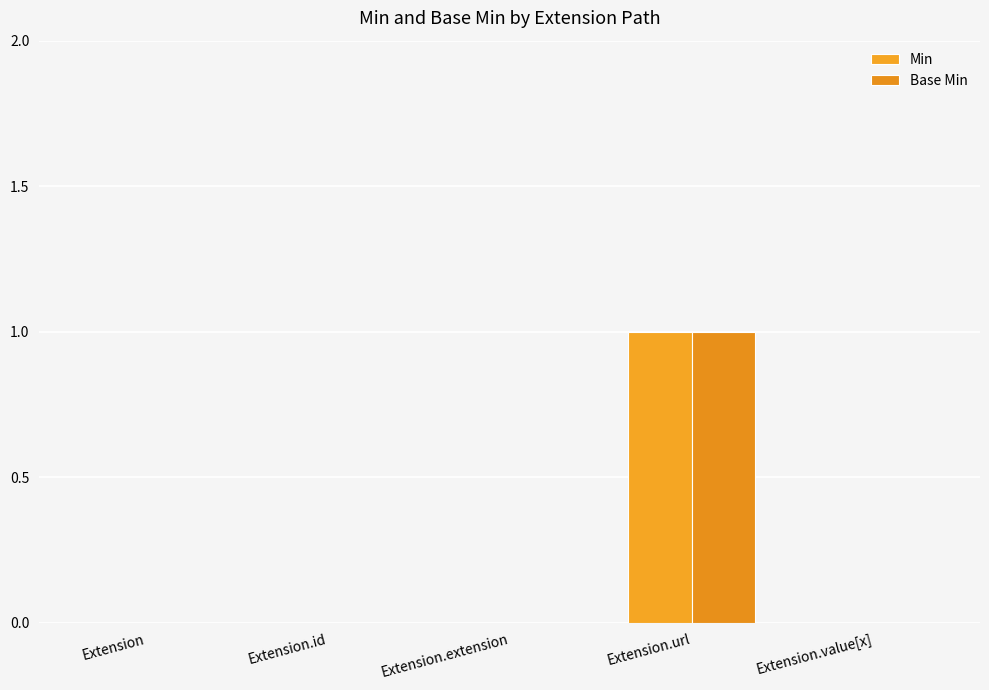

Is the value of Min at Extension.id greater than the value of Base Min at Extension?

No